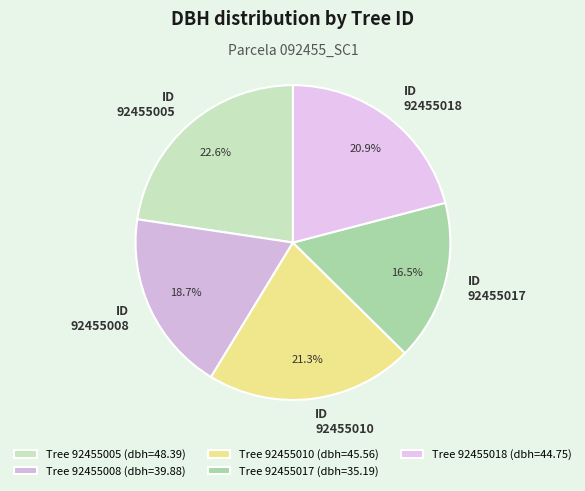

Which has a higher value, 92455017 or 92455005?

92455005